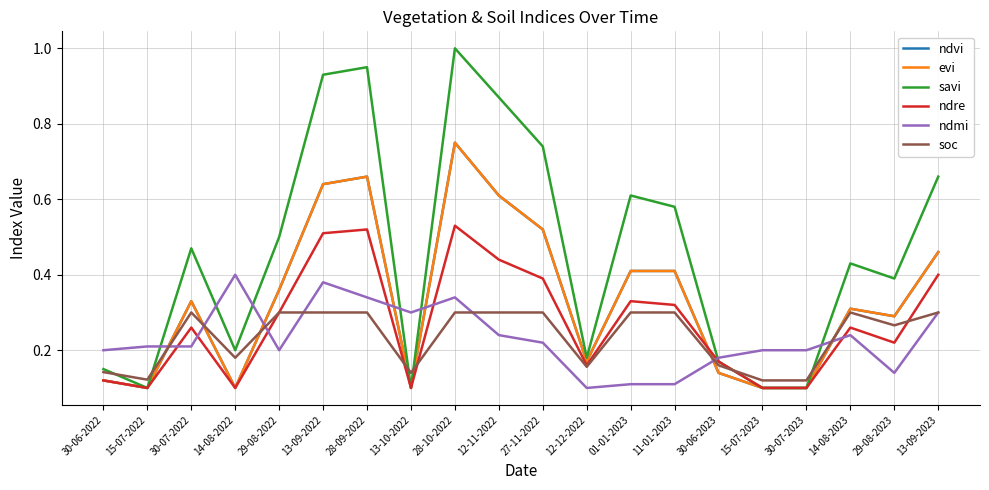

Is this an area chart (filled region under the line)?

No